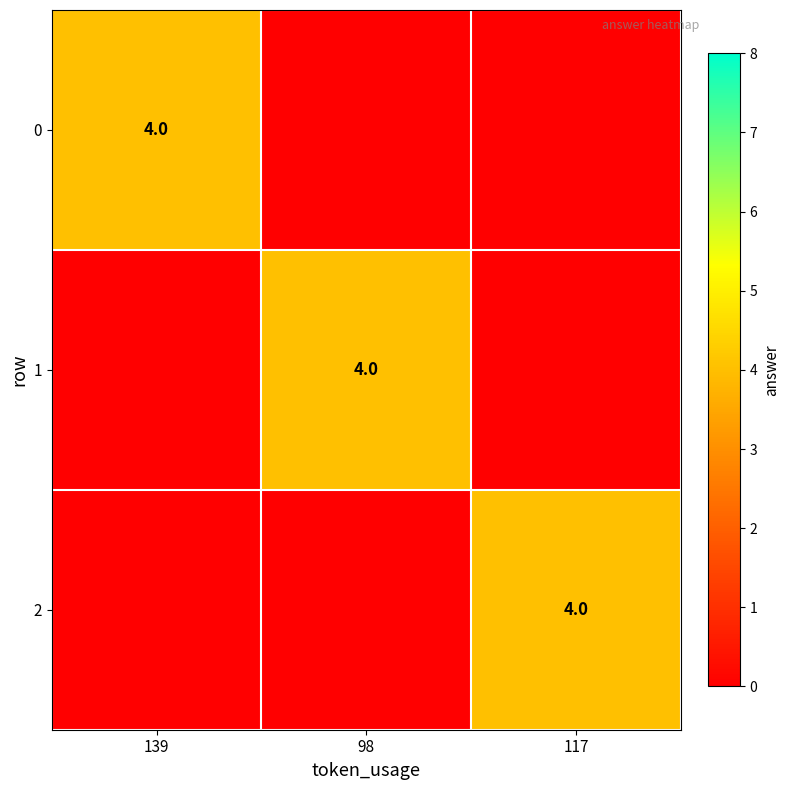

True or false: 0 has a value of 6 at 139.

False